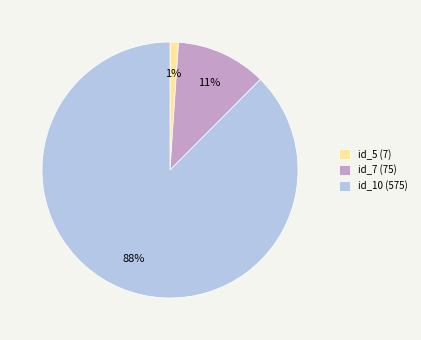

How many slices are in this pie chart?

3